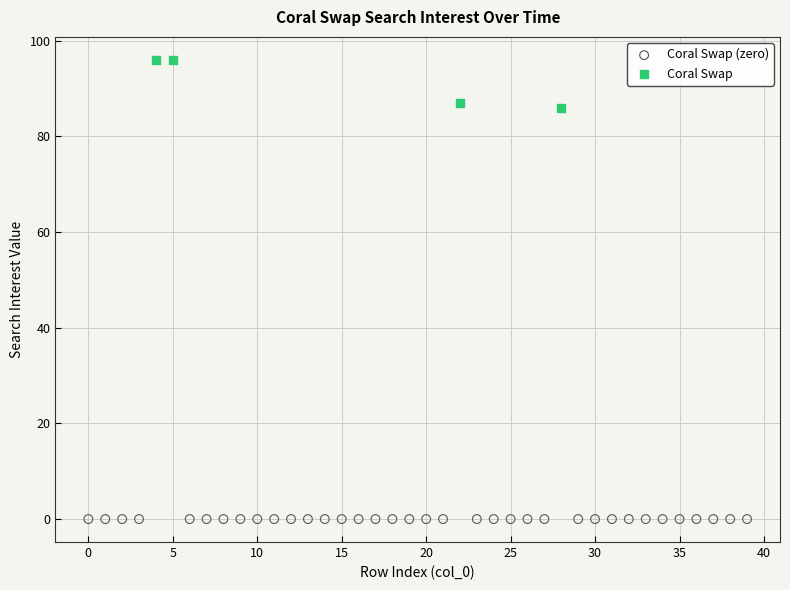

Which series contains the highest Y value?

Coral Swap